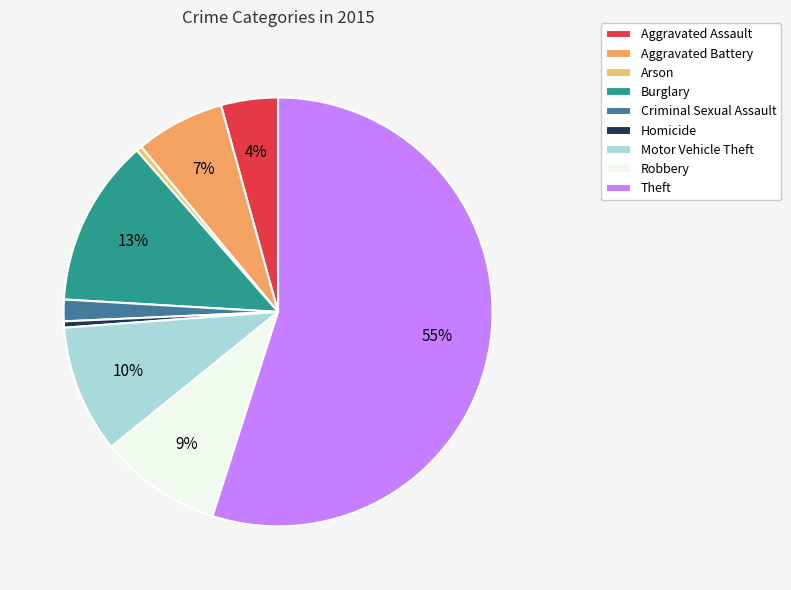

What is the ratio of the value at Aggravated Battery to the value at Arson?

15.7